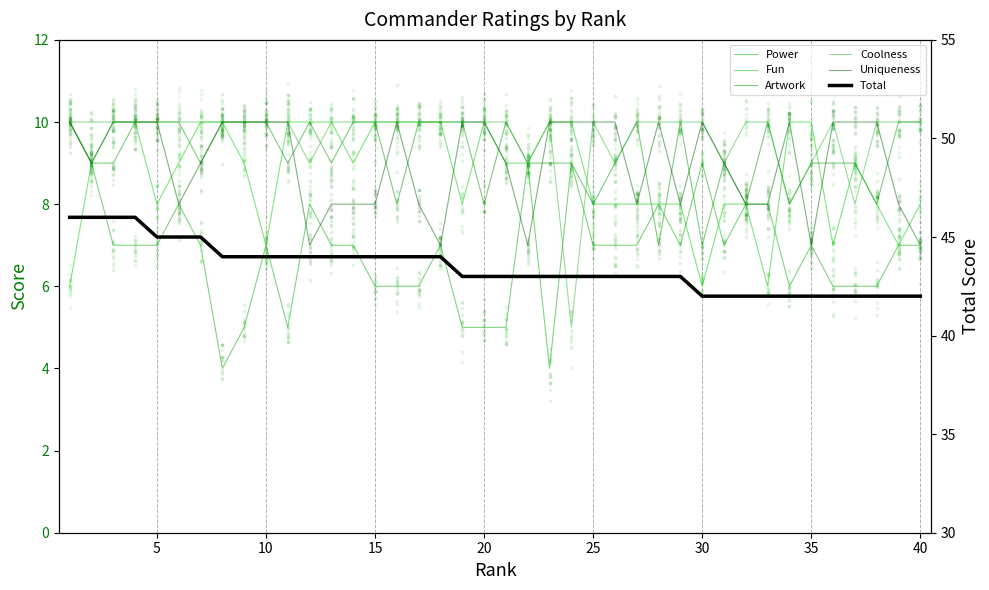

Which series has the largest total across all categories?

Total